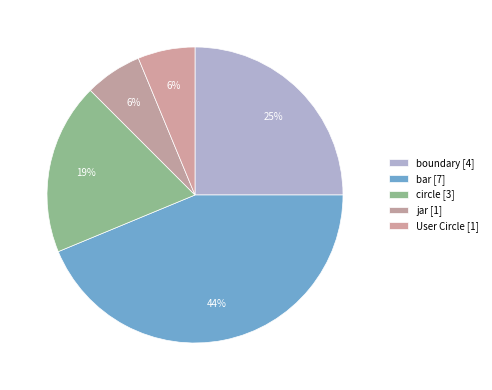

Count the number of slices in the pie.

5